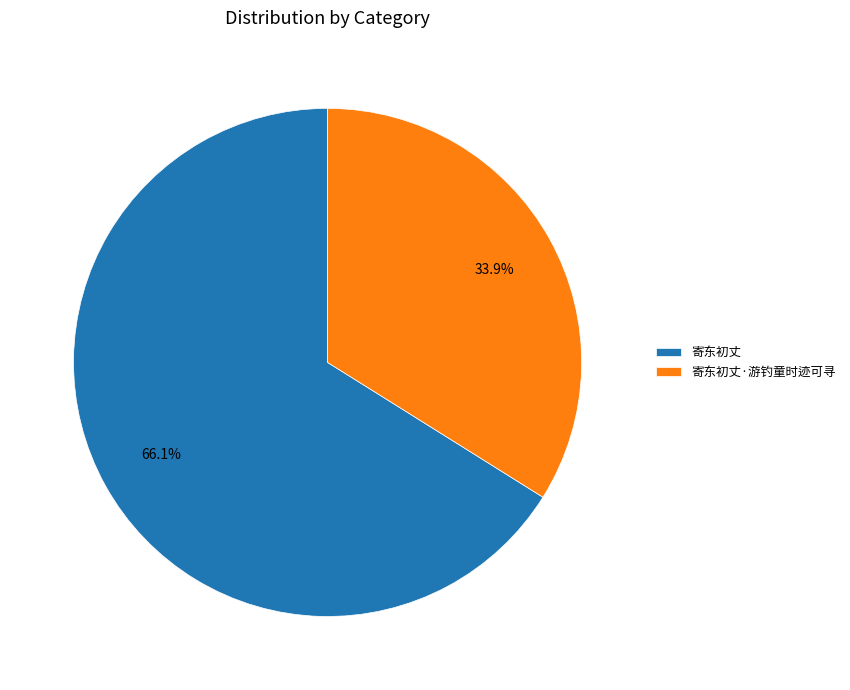

What is the largest slice in the pie chart?

寄东初丈